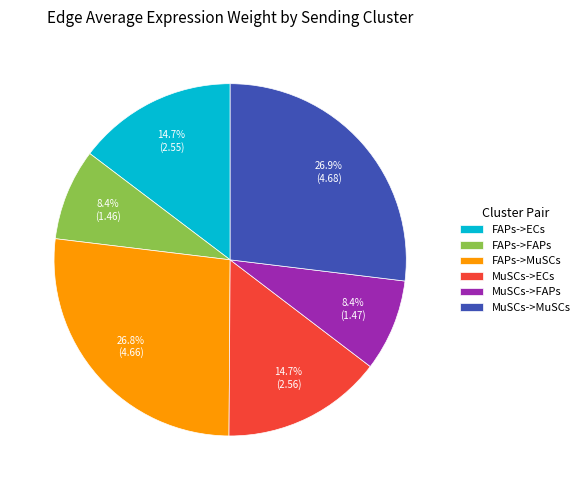

To the nearest percent, what percentage of the pie is FAPs->MuSCs?

27%